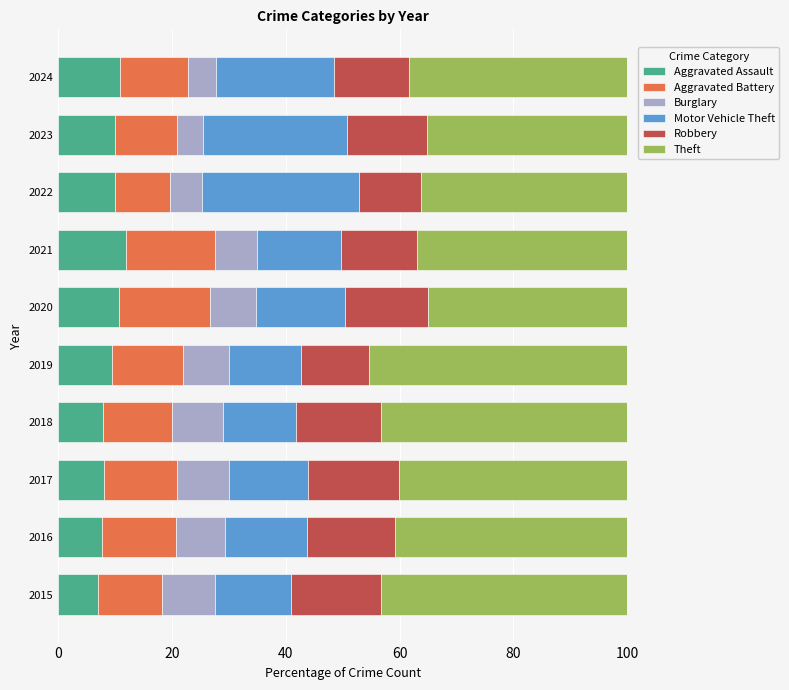

What is the difference between the maximum and minimum values in the Aggravated Assault series?

4.9